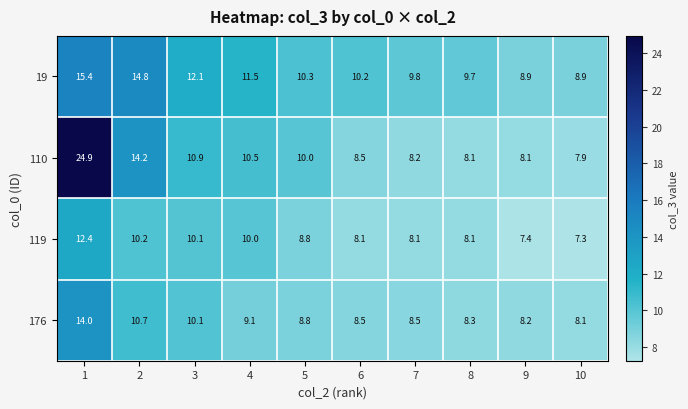

What is the sum of the 119 values at 3 and 4?

20.1